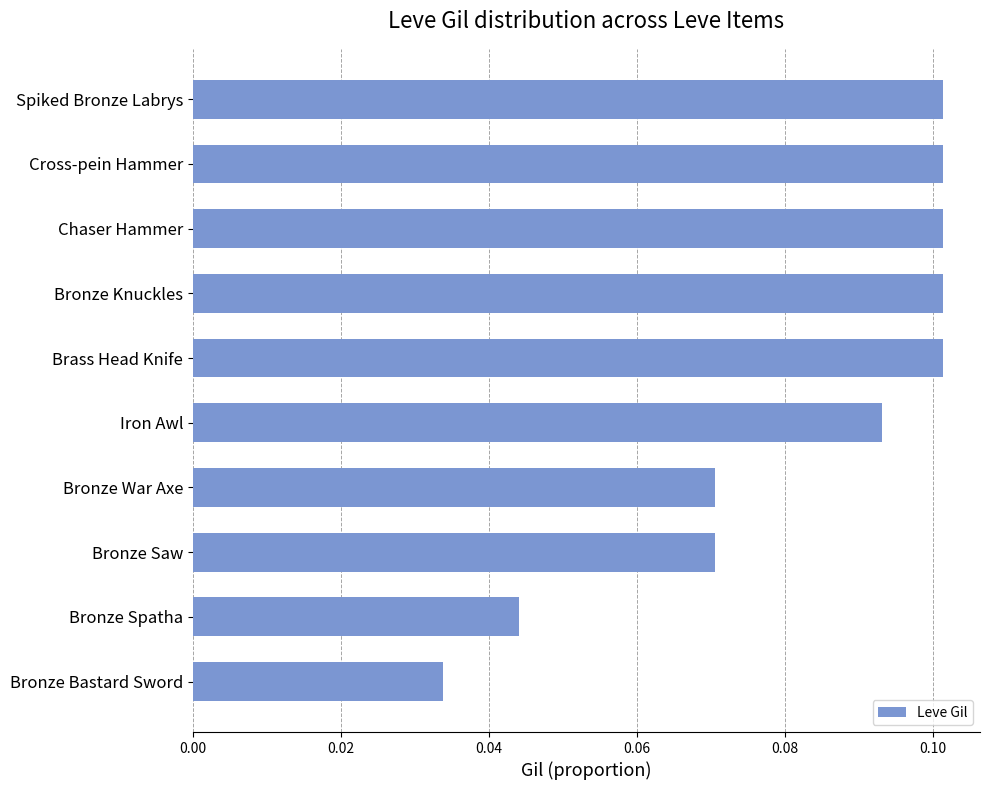

Count the number of categories in the chart.

10